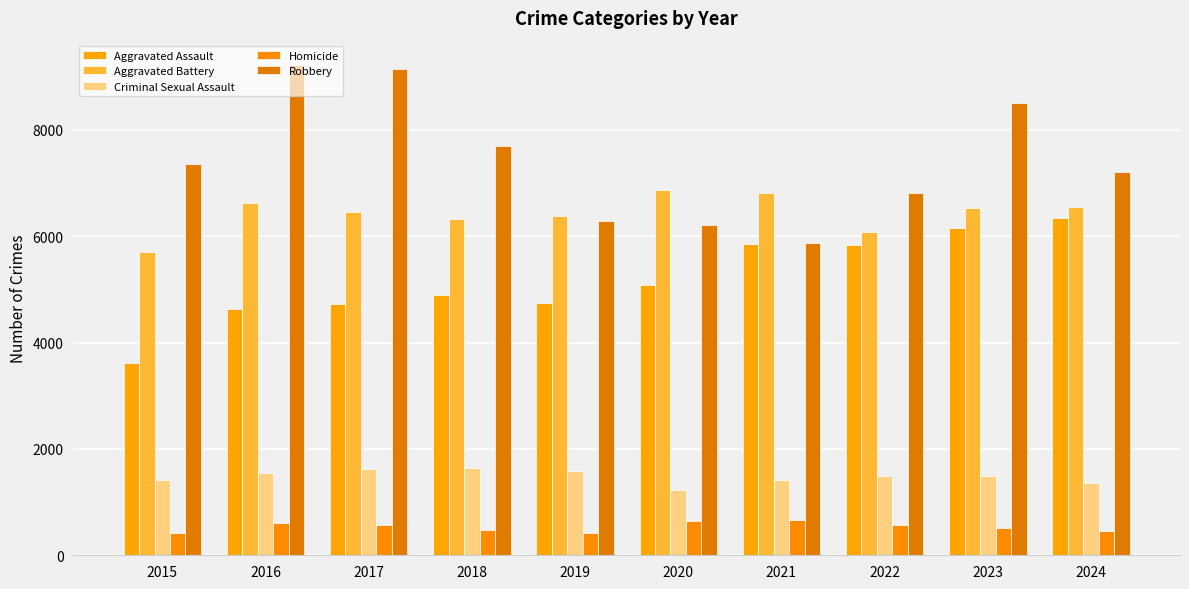

How many categories are shown in the chart?

10